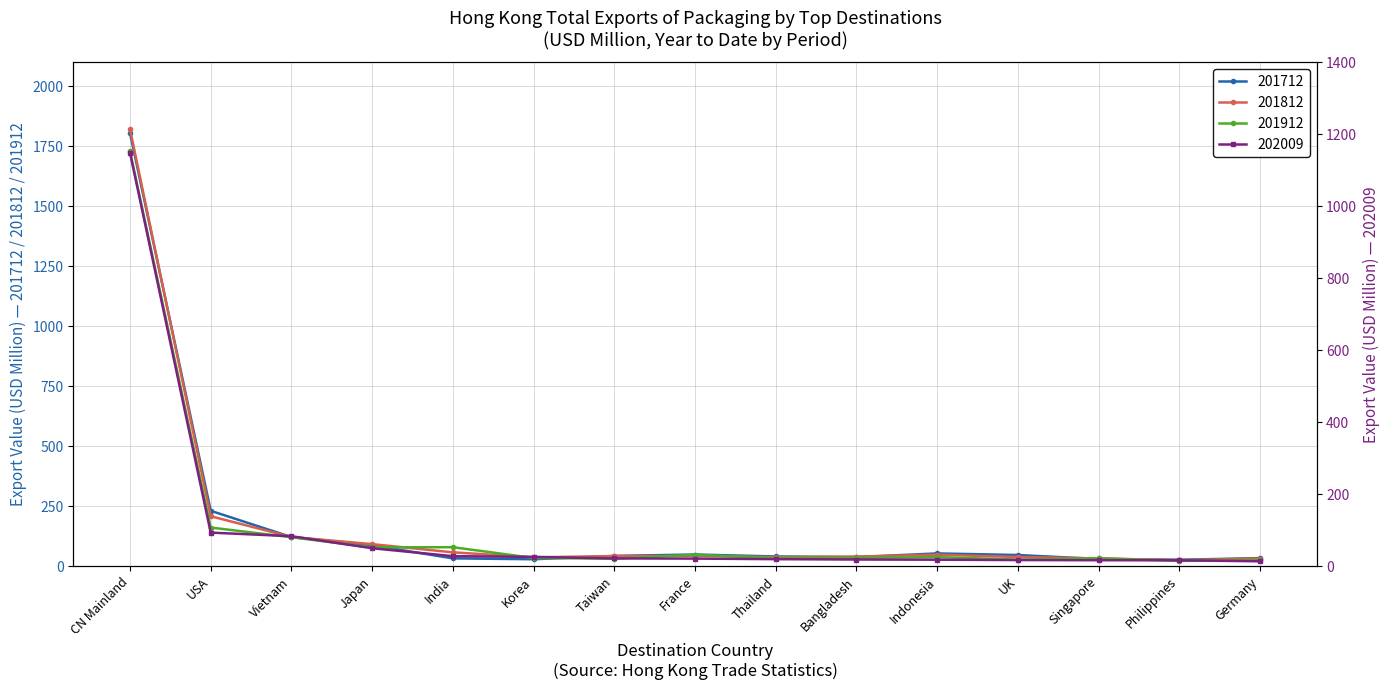

Rank the series by their maximum value, from lowest to highest.

202009, 201912, 201712, 201812